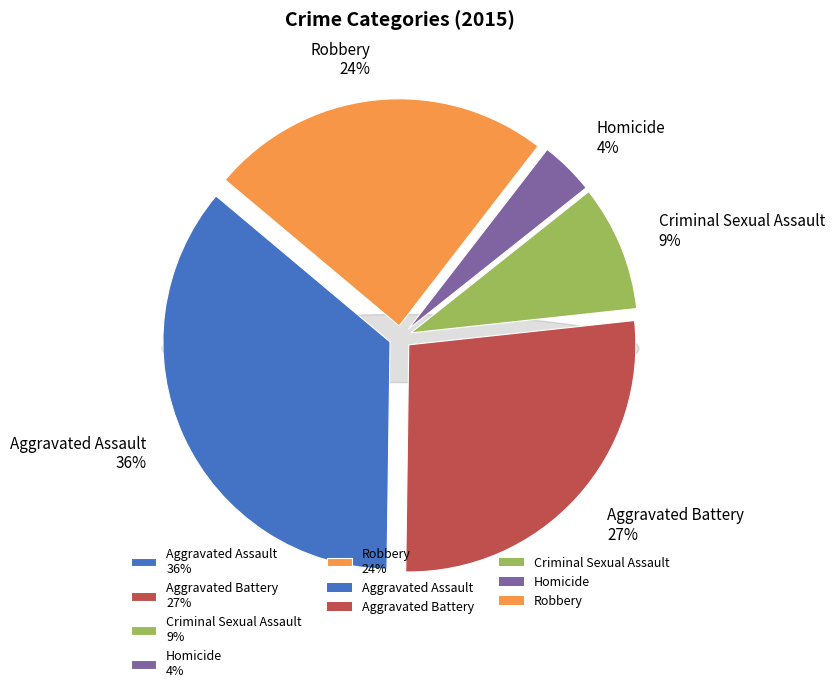

Rank the categories by value from lowest to highest.

Homicide, Criminal Sexual Assault, Robbery, Aggravated Battery, Aggravated Assault